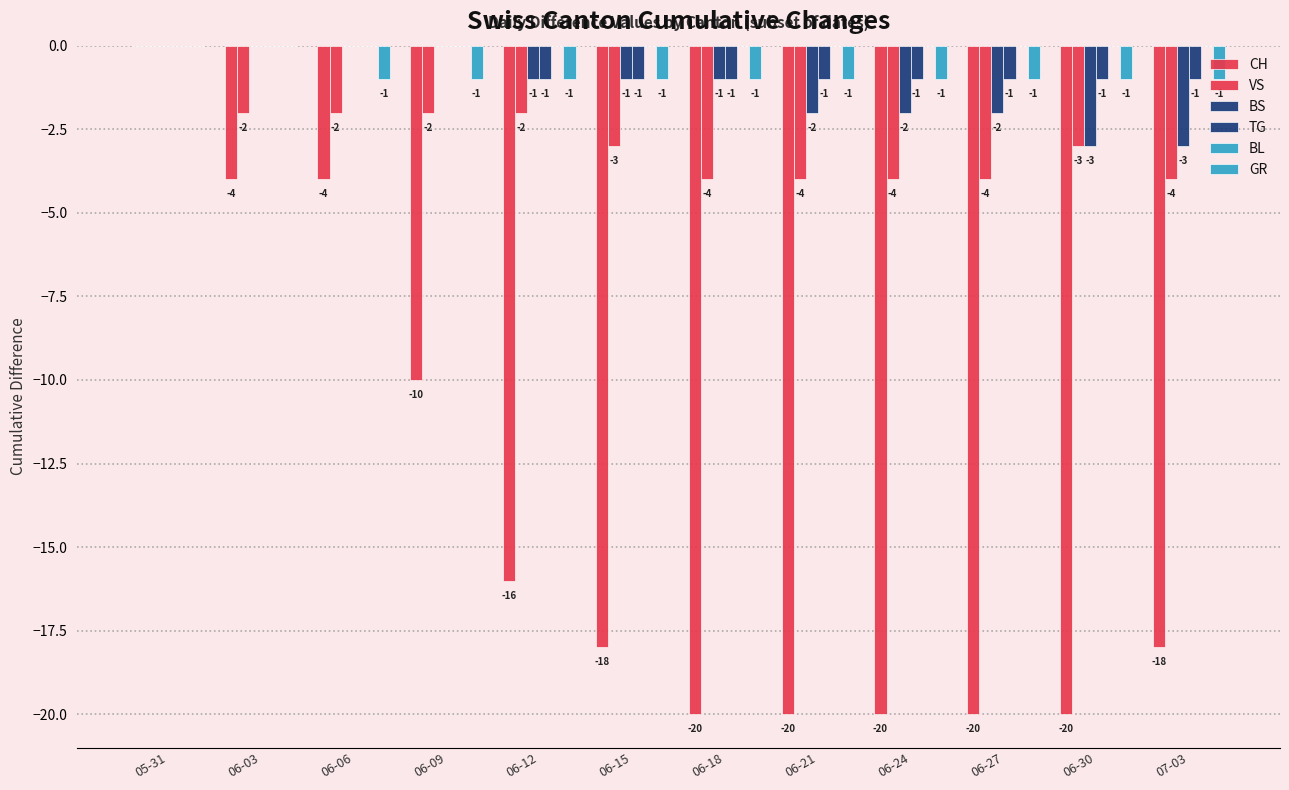

The GR series shows -2 at 06-12. True or false?

False